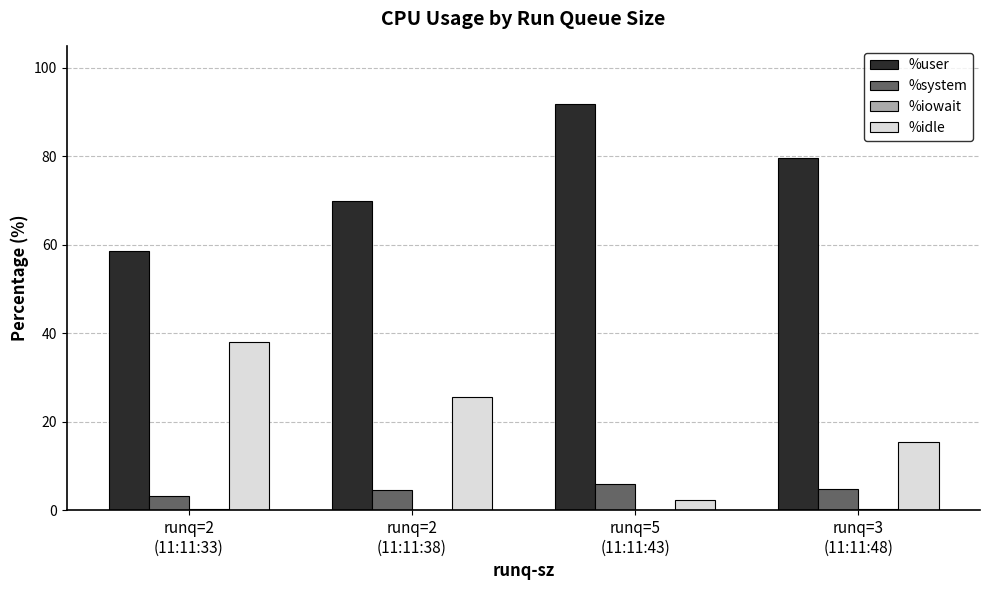

Which label corresponds to the largest value in the chart?

runq=5
(11:11:43)